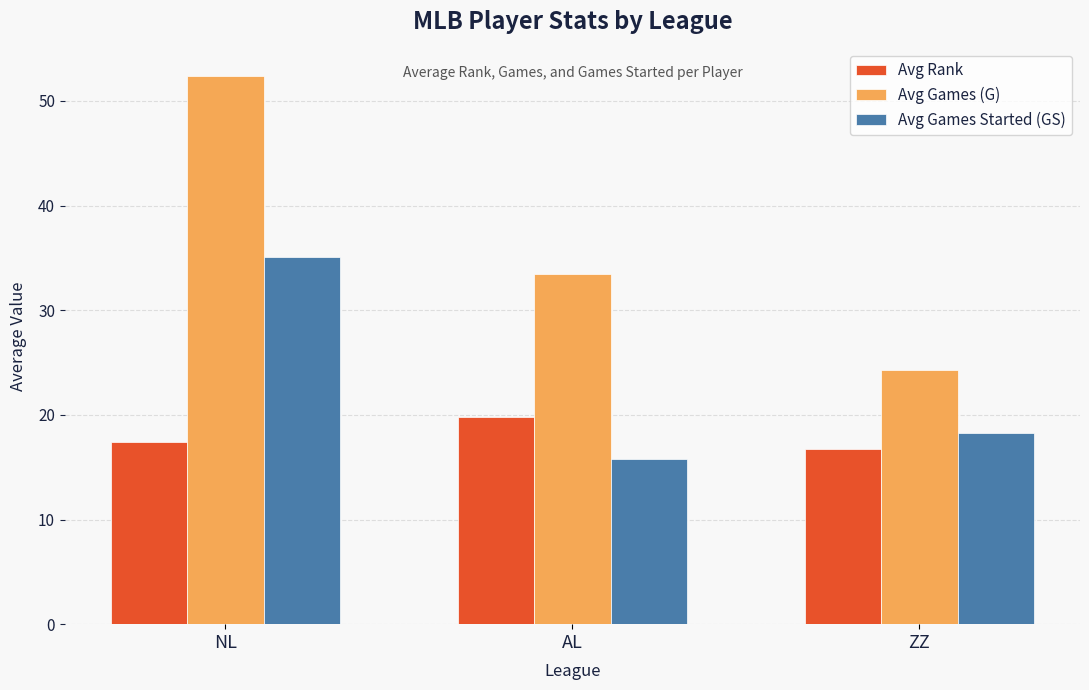

Count the number of data series in this chart.

3